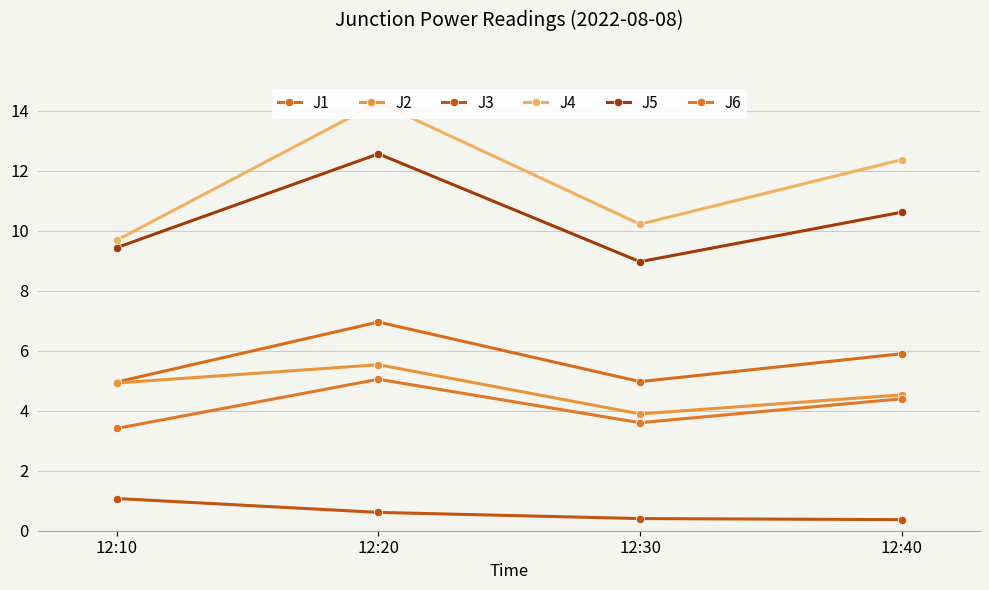

True or false: J4 and J2 cross at least once.

False